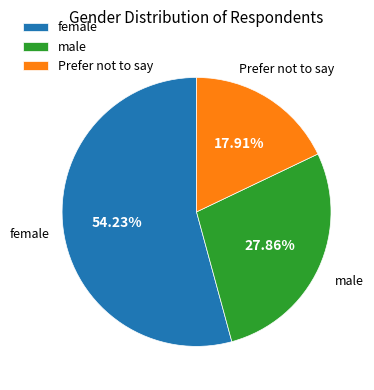

To the nearest percent, what is the difference between the male and female slice percentages?

26%